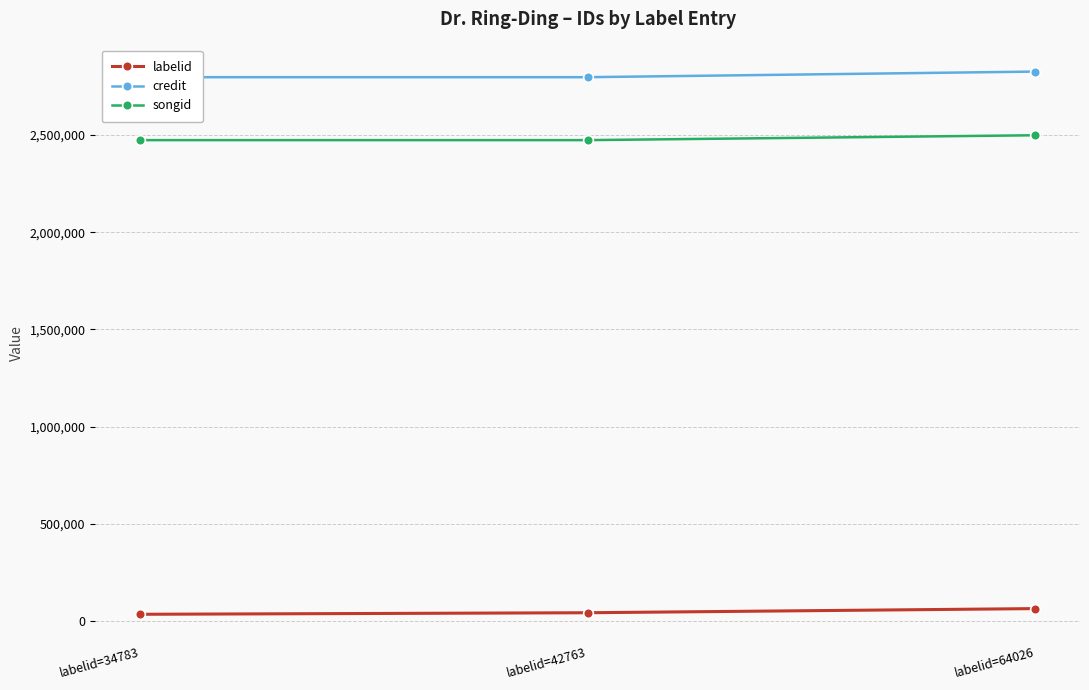

Rank the categories by songid value from lowest to highest.

labelid=34783, labelid=42763, labelid=64026